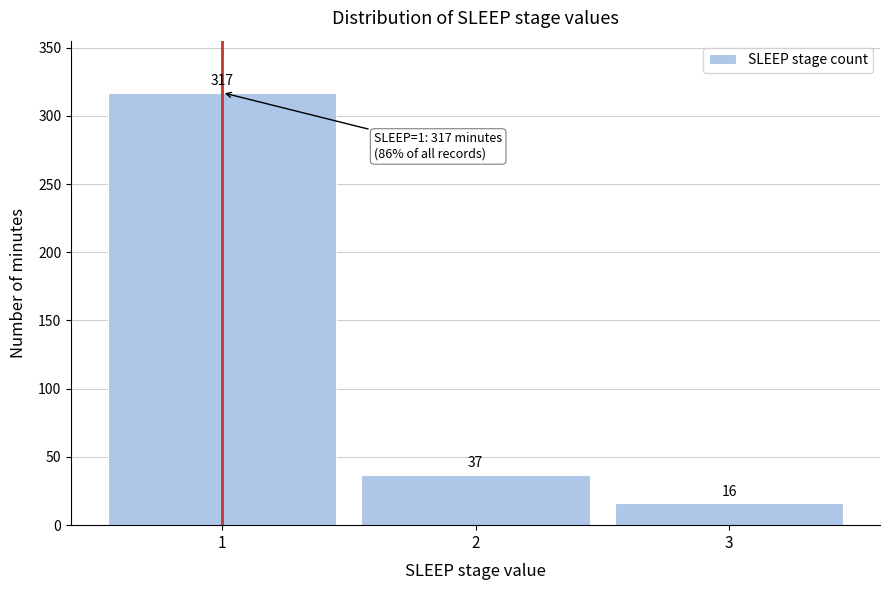

Reading left to right, what are all the values shown in this chart?

1=317	2=37	3=16